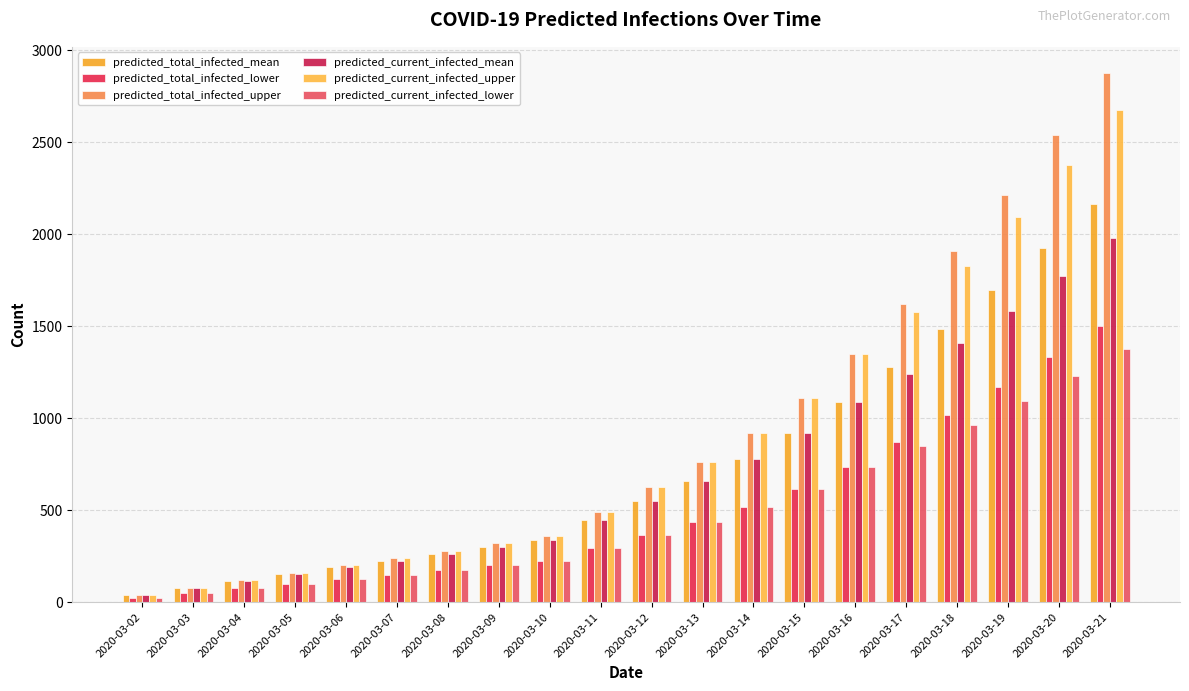

Reading left to right, extract all data points from this chart.

predicted_total_infected_mean: 2020-03-02=38	2020-03-03=75	2020-03-04=113	2020-03-05=151	2020-03-06=189	2020-03-07=226	2020-03-08=264	2020-03-09=302	2020-03-10=339	2020-03-11=446	2020-03-12=551	2020-03-13=660	2020-03-14=779	2020-03-15=919	2020-03-16=1090	2020-03-17=1281	2020-03-18=1484	2020-03-19=1699	2020-03-20=1927	2020-03-21=2168
predicted_total_infected_lower: 2020-03-02=25	2020-03-03=50	2020-03-04=75	2020-03-05=100	2020-03-06=125	2020-03-07=150	2020-03-08=175	2020-03-09=200	2020-03-10=225	2020-03-11=294	2020-03-12=364	2020-03-13=437	2020-03-14=518	2020-03-15=615	2020-03-16=737	2020-03-17=872	2020-03-18=1016	2020-03-19=1170	2020-03-20=1332	2020-03-21=1504
predicted_total_infected_upper: 2020-03-02=40	2020-03-03=80	2020-03-04=120	2020-03-05=160	2020-03-06=200	2020-03-07=240	2020-03-08=280	2020-03-09=320	2020-03-10=360	2020-03-11=493	2020-03-12=625	2020-03-13=764	2020-03-14=920	2020-03-15=1110	2020-03-16=1348	2020-03-17=1619	2020-03-18=1908	2020-03-19=2215	2020-03-20=2538	2020-03-21=2876
predicted_current_infected_mean: 2020-03-02=38	2020-03-03=75	2020-03-04=113	2020-03-05=151	2020-03-06=189	2020-03-07=226	2020-03-08=264	2020-03-09=302	2020-03-10=339	2020-03-11=446	2020-03-12=551	2020-03-13=660	2020-03-14=779	2020-03-15=919	2020-03-16=1090	2020-03-17=1243	2020-03-18=1408	2020-03-19=1586	2020-03-20=1776	2020-03-21=1979
predicted_current_infected_upper: 2020-03-02=40	2020-03-03=80	2020-03-04=120	2020-03-05=160	2020-03-06=200	2020-03-07=240	2020-03-08=280	2020-03-09=320	2020-03-10=360	2020-03-11=493	2020-03-12=625	2020-03-13=764	2020-03-14=920	2020-03-15=1110	2020-03-16=1348	2020-03-17=1579	2020-03-18=1828	2020-03-19=2095	2020-03-20=2378	2020-03-21=2676
predicted_current_infected_lower: 2020-03-02=25	2020-03-03=50	2020-03-04=75	2020-03-05=100	2020-03-06=125	2020-03-07=150	2020-03-08=175	2020-03-09=200	2020-03-10=225	2020-03-11=294	2020-03-12=364	2020-03-13=437	2020-03-14=518	2020-03-15=615	2020-03-16=737	2020-03-17=847	2020-03-18=966	2020-03-19=1095	2020-03-20=1232	2020-03-21=1379